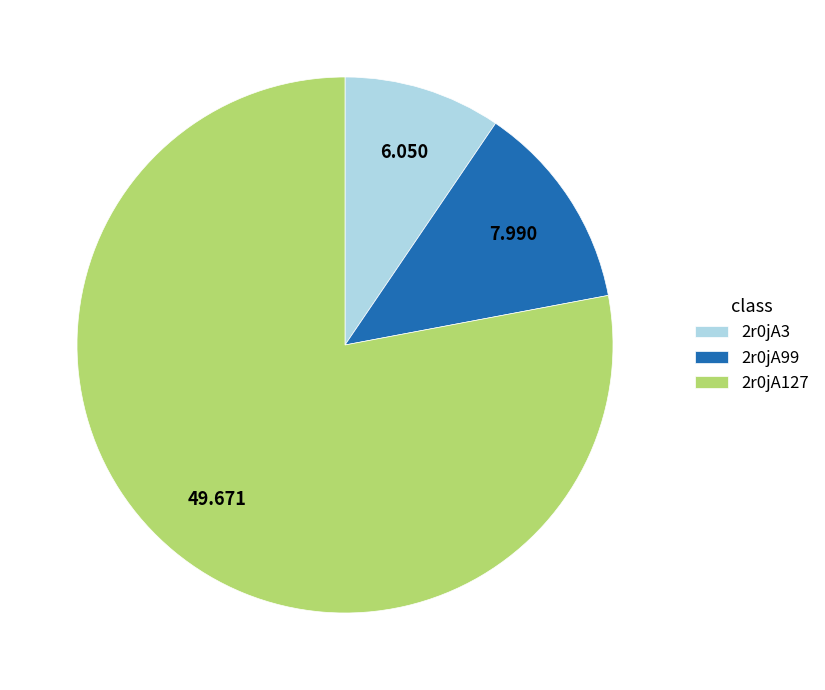

Is there a majority slice in this chart?

Yes